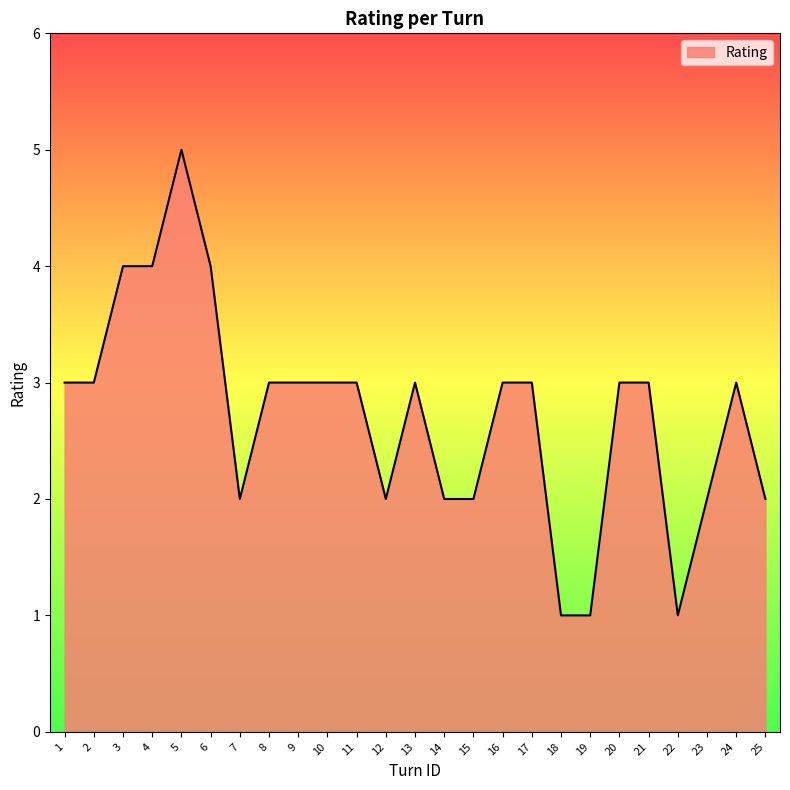

What is the difference between the values at 12 and 2?

1